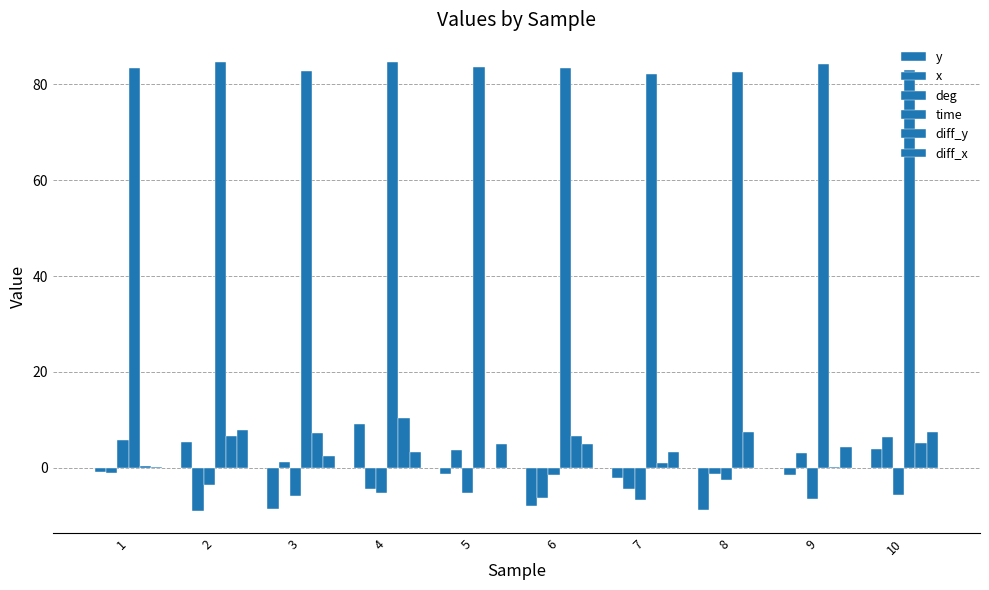

What is the maximum value for diff_y?

10.4